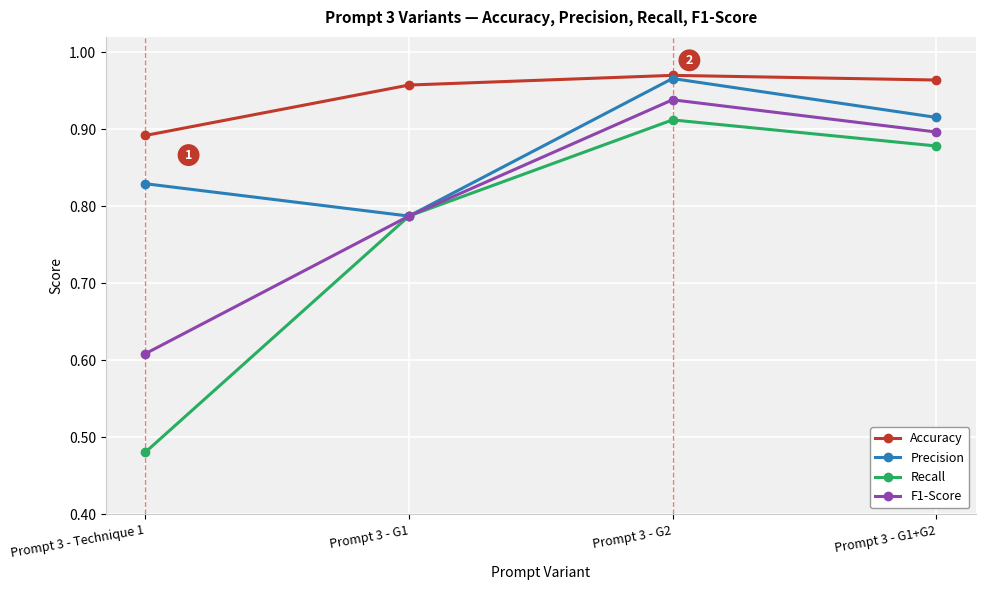

Which series has the widest spread of values?

Recall